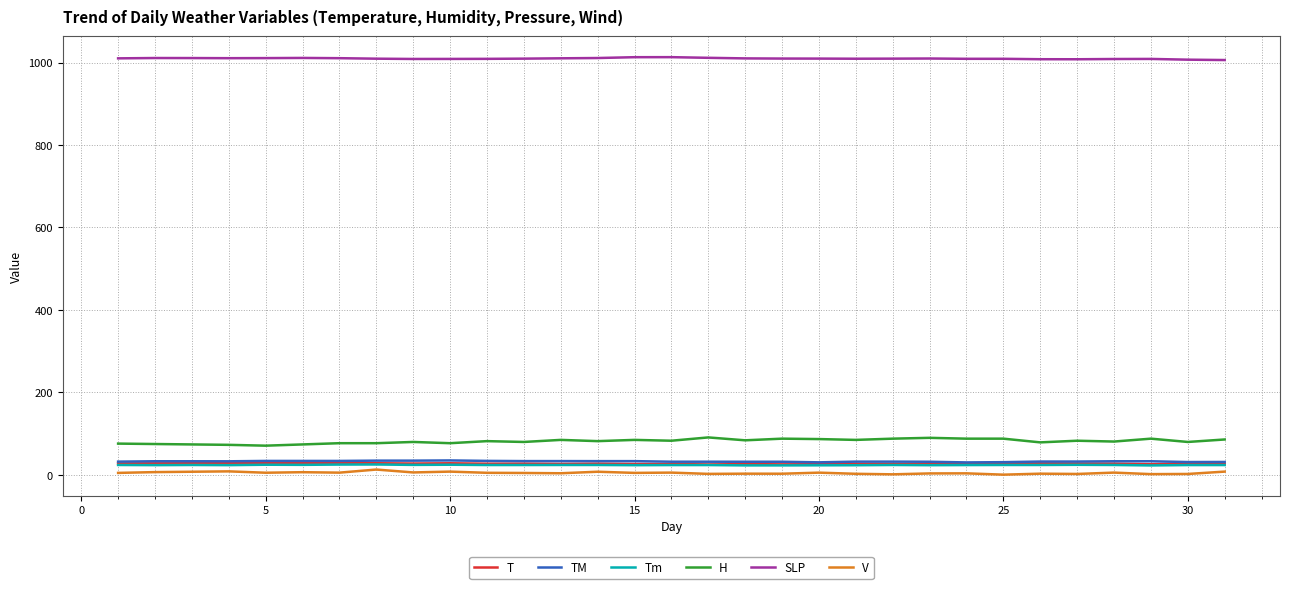

True or false: V and H intersect in this chart.

False